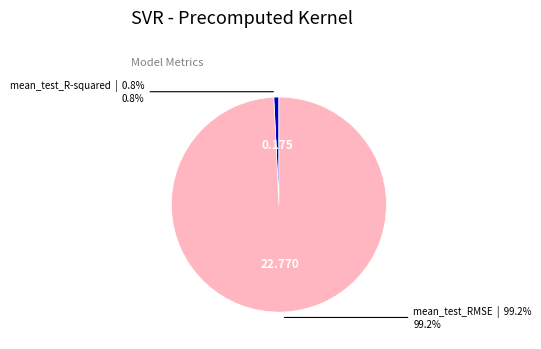

Is there a majority slice in this chart?

Yes